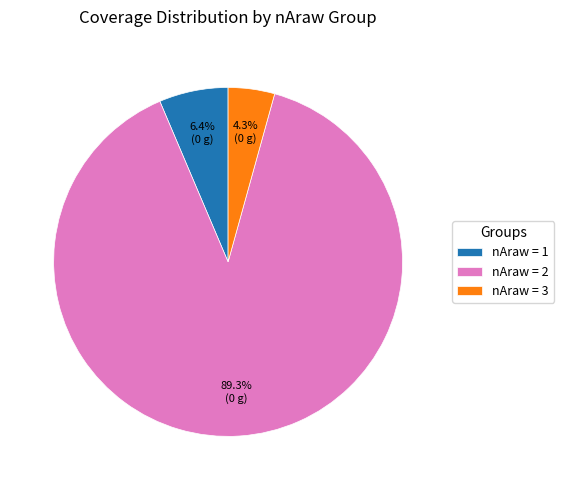

To the nearest percent, what is the difference between the largest and smallest slice percentages?

85%